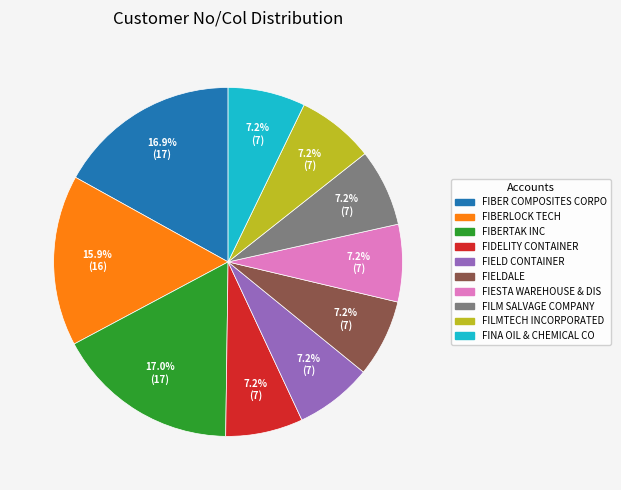

Is there any slice that represents more than half of the pie?

No